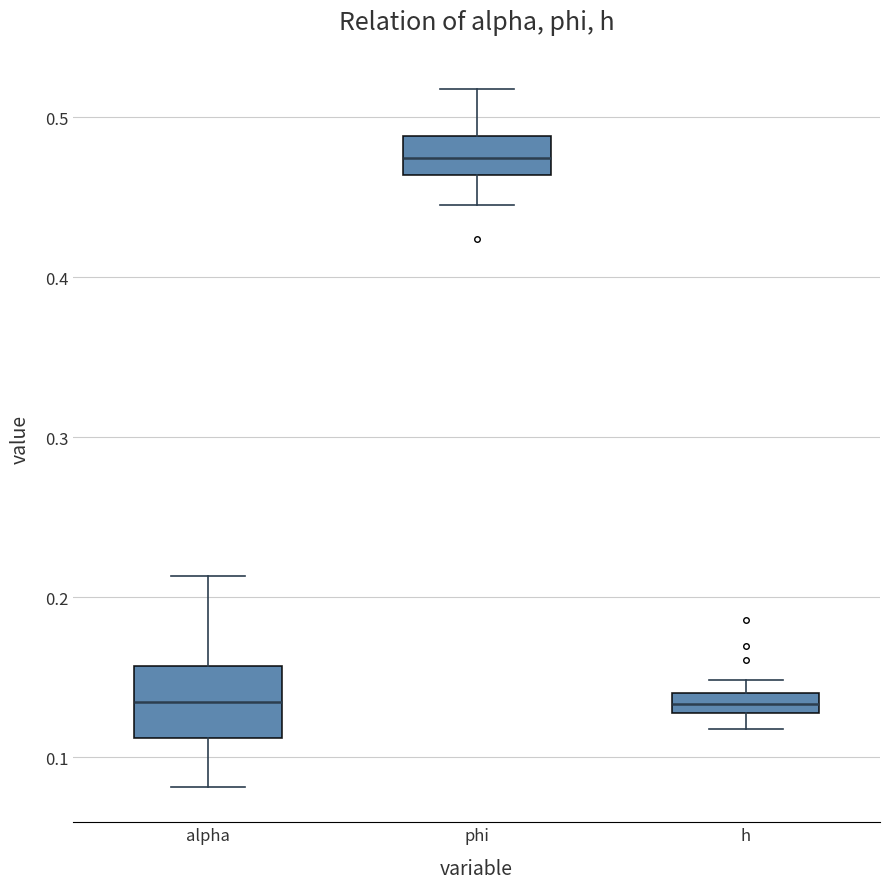

Comparing the boxes themselves (not the whiskers), which one is the tallest?

alpha